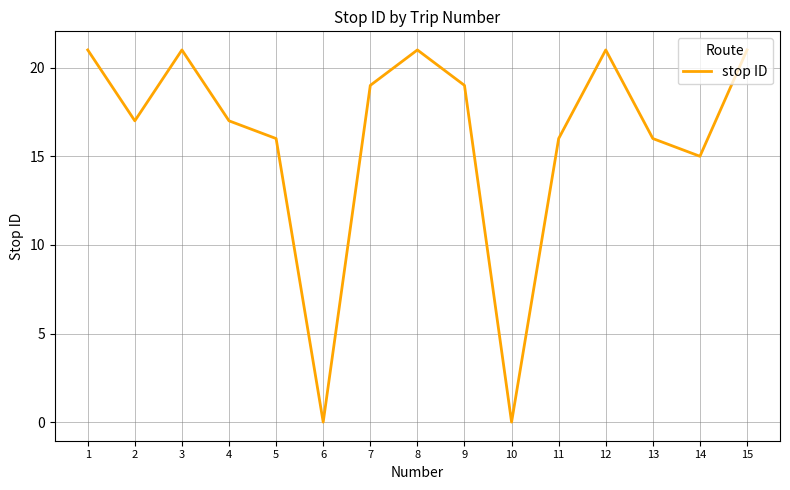

Is it true that the value at 8 is 14?

False